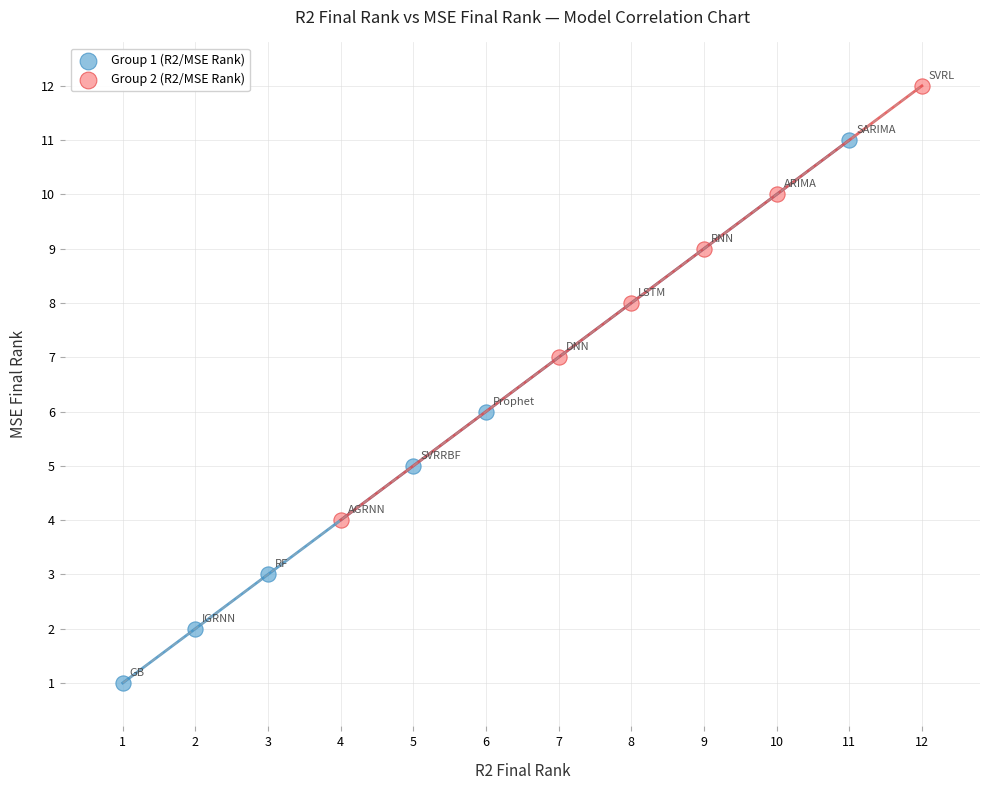

Which series contains the highest Y value?

Group 2 (R2/MSE Rank)